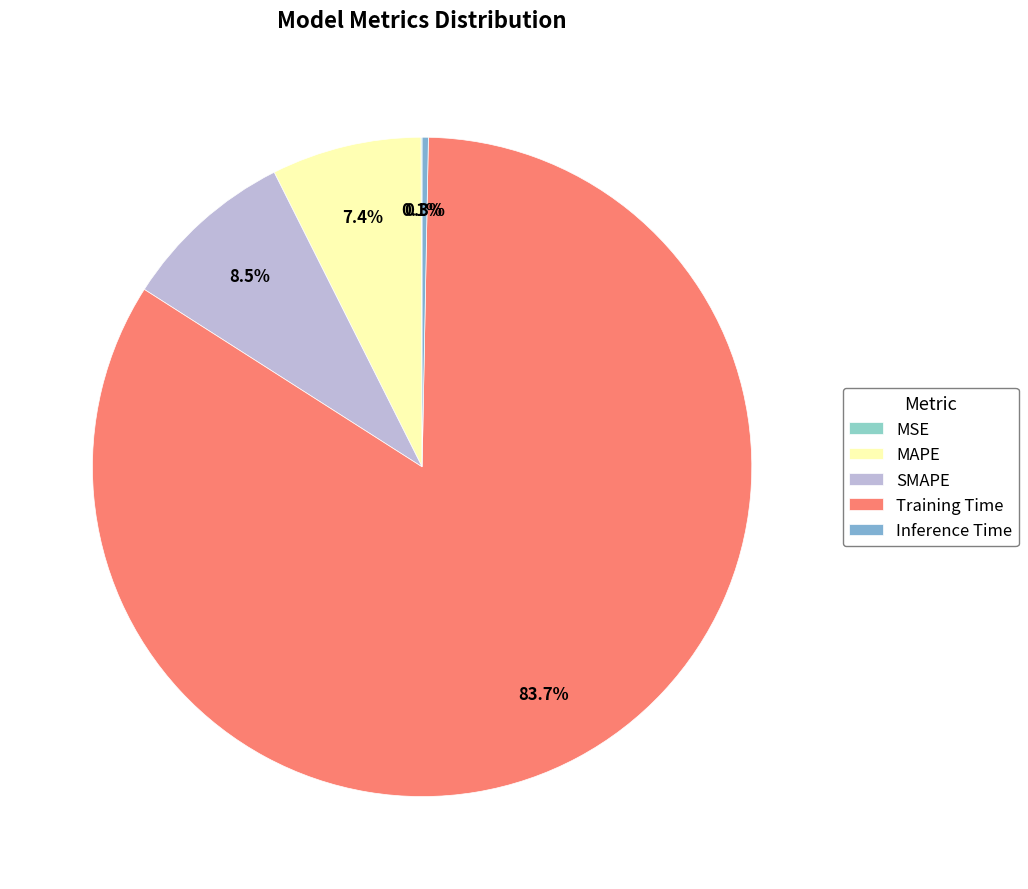

The Training Time slice represents 84% of the pie. True or false?

True